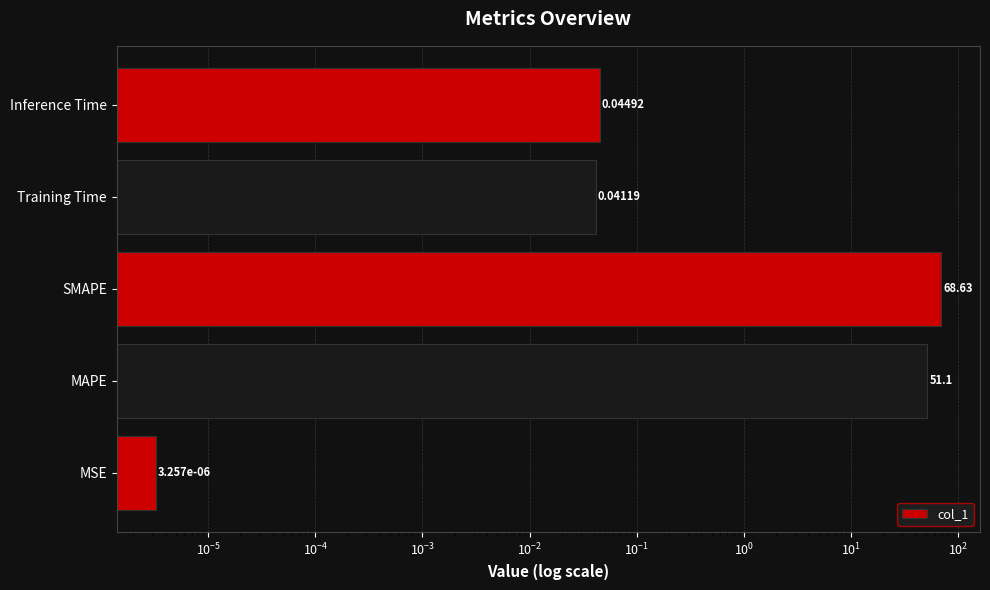

What is the sum of all values?

119.8